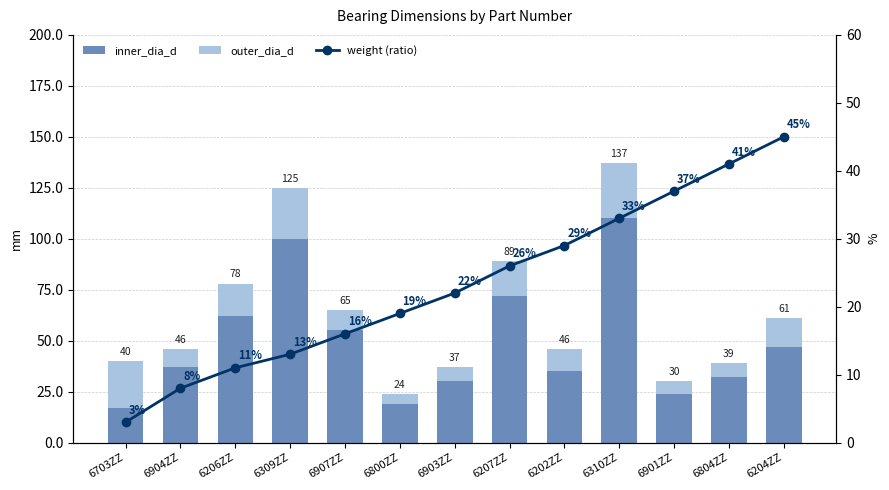

What is the value of the inner_dia_d bar at the 7th from the left?

30